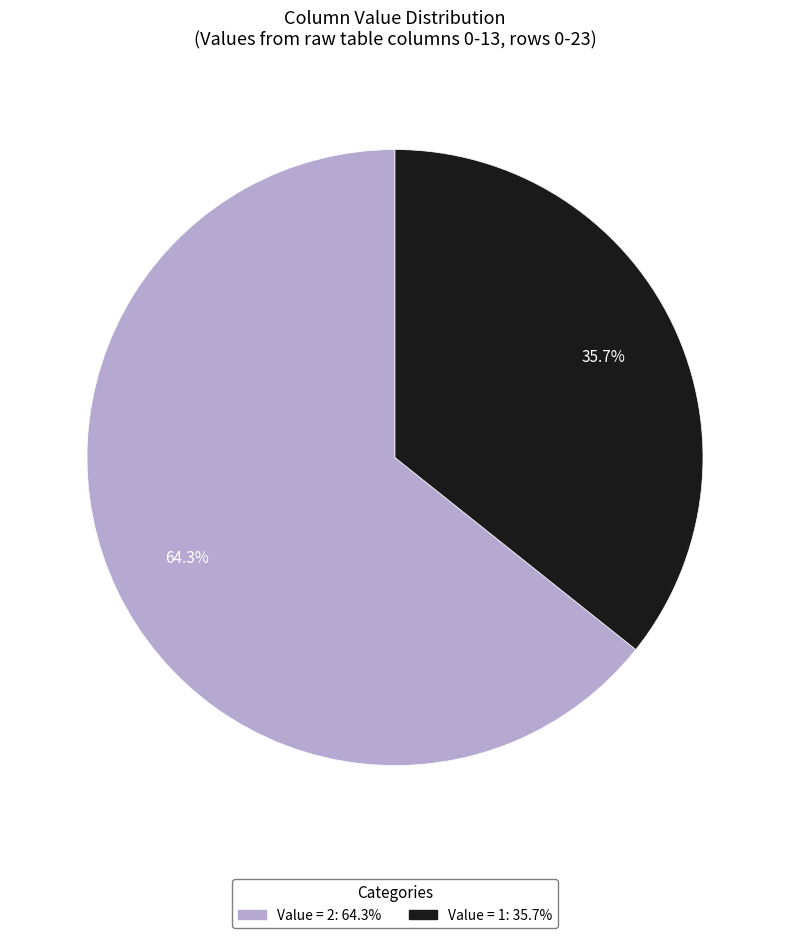

Is there any slice that represents more than half of the pie?

Yes